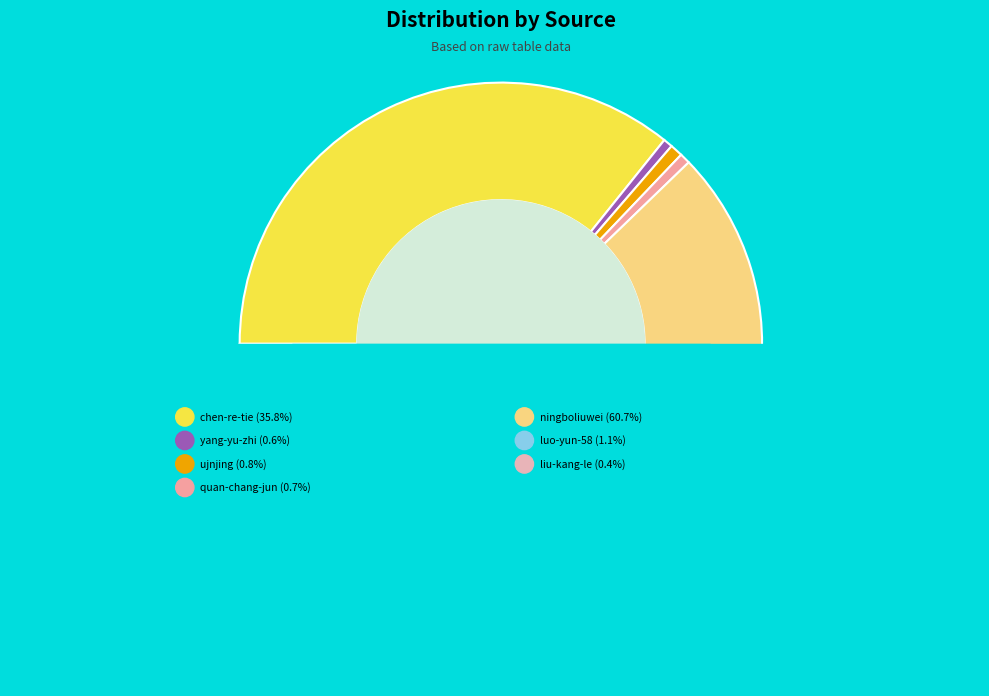

Which category accounts for the majority?

ningboliuwei